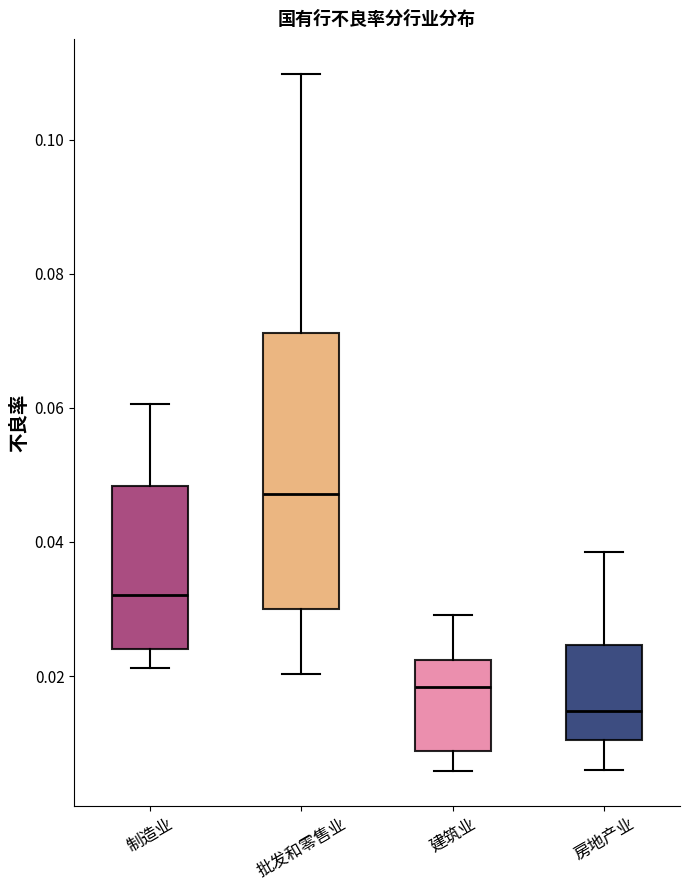

Which box is the tallest, from its lower edge to its upper edge?

批发和零售业